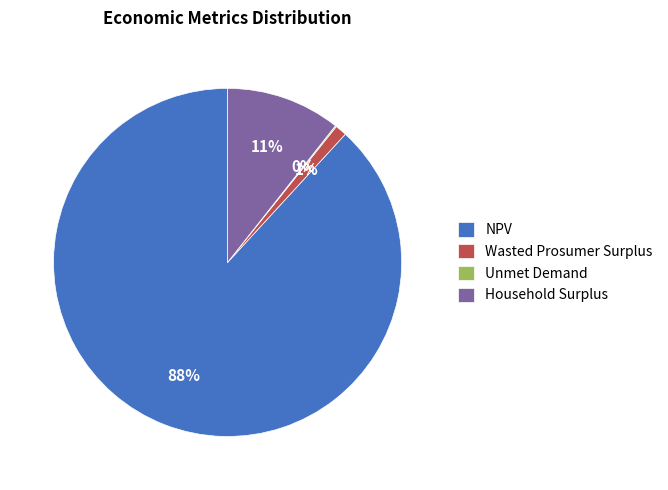

Is there any slice that represents more than half of the pie?

Yes